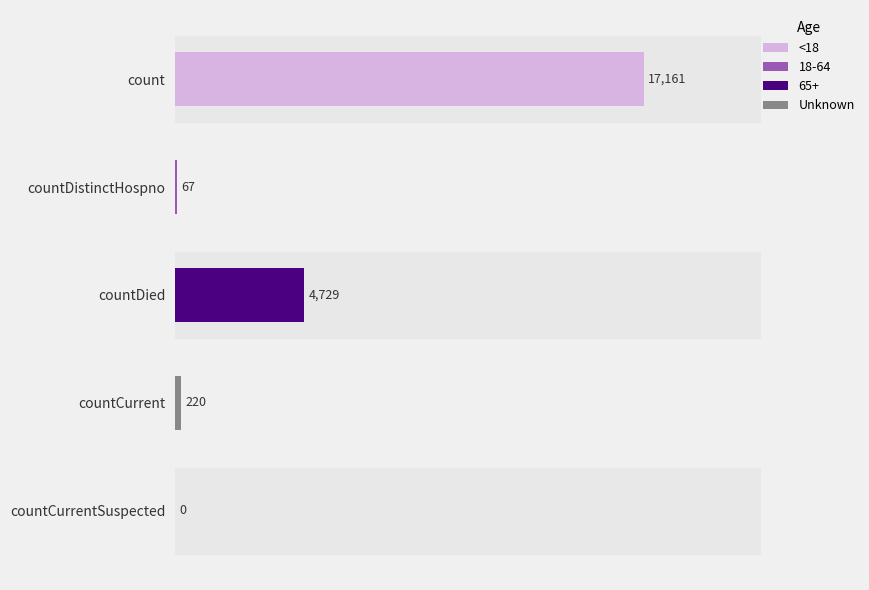

How many categories are shown in the chart?

5